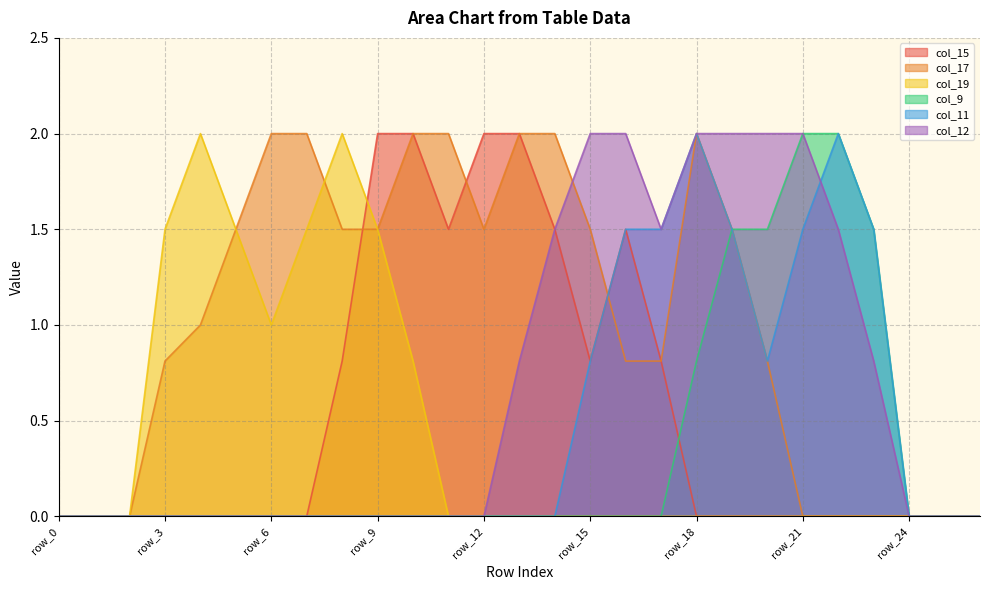

Which series has the largest total across all categories?

col_17